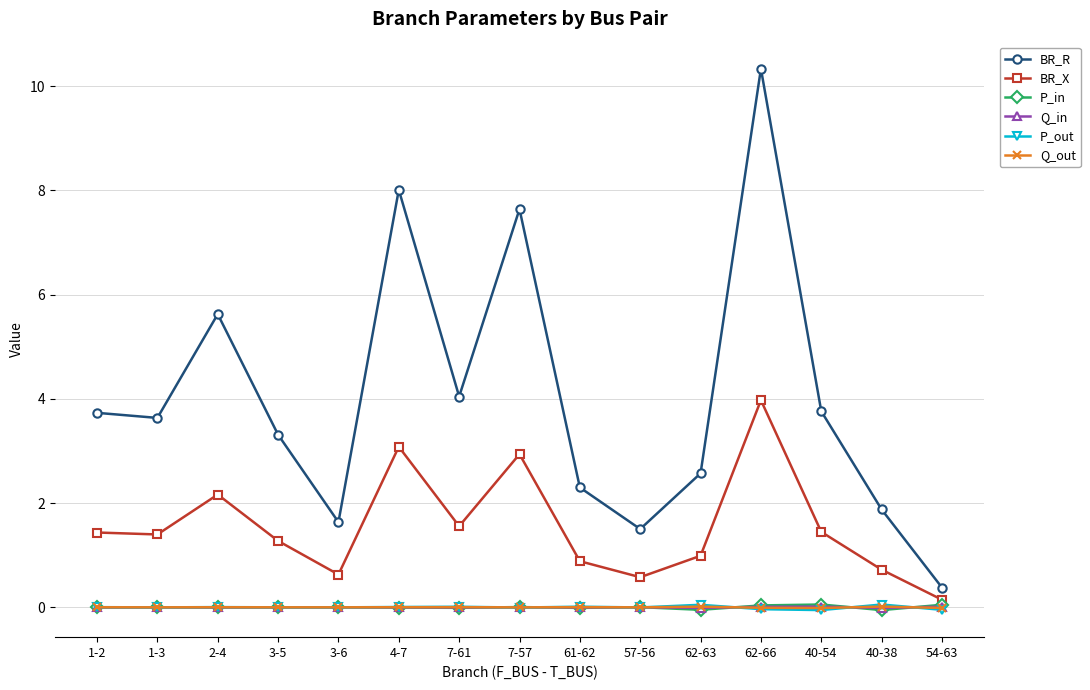

What is the value of the P_out point at the 13th from the left?

-0.1